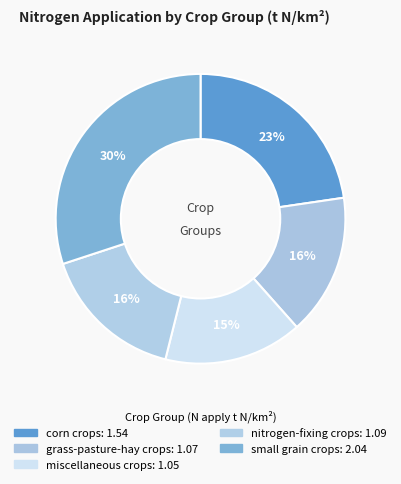

How many slices are in this pie chart?

5